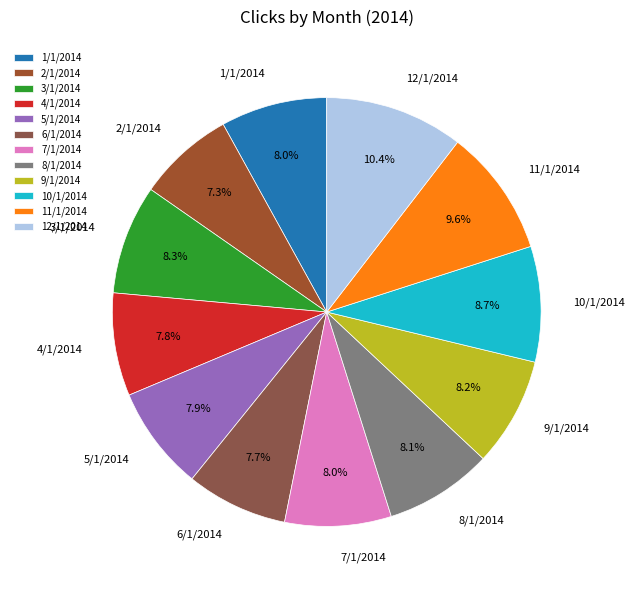

What portion of the pie excludes 6/1/2014?

92.3%